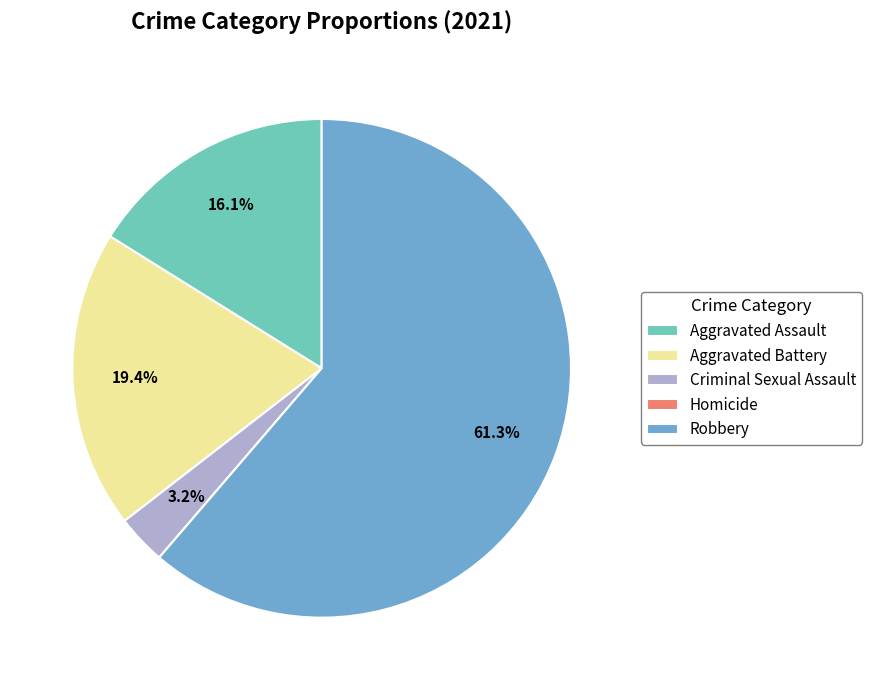

What is the largest slice in the pie chart?

Robbery